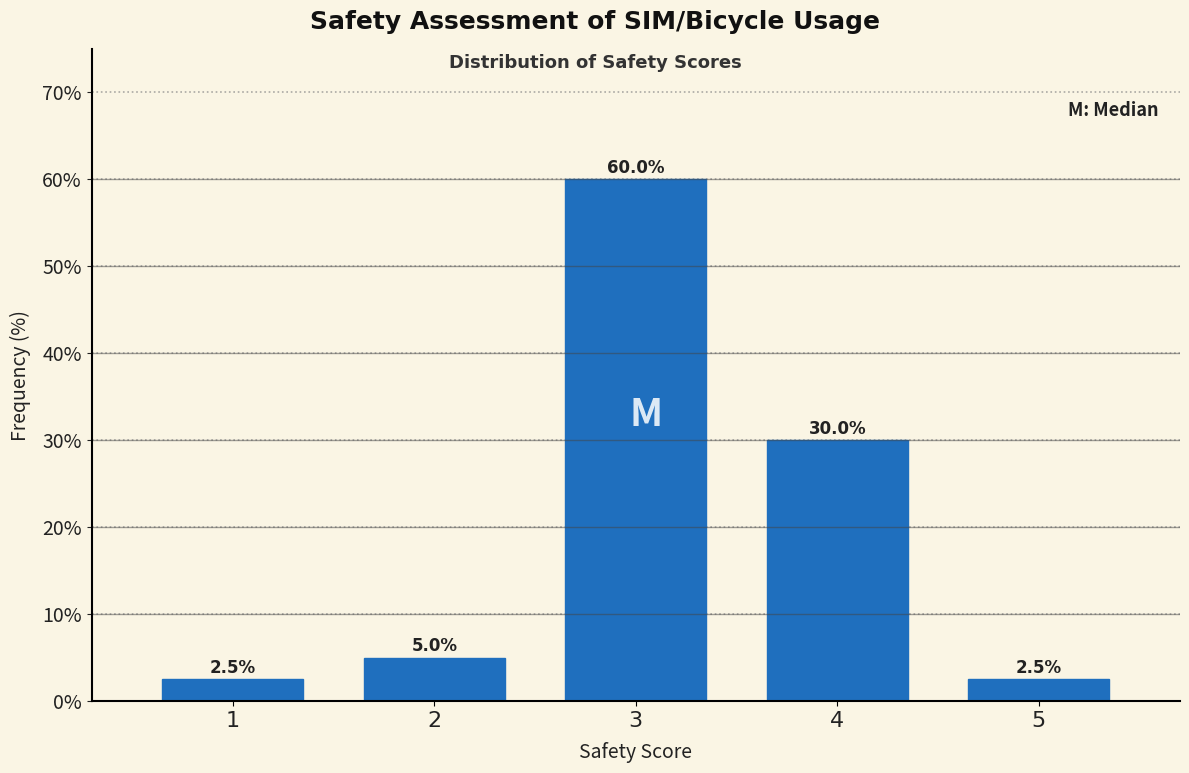

Reading left to right, what are all the values shown in this chart?

2.5	5.0	60.0	30.0	2.5